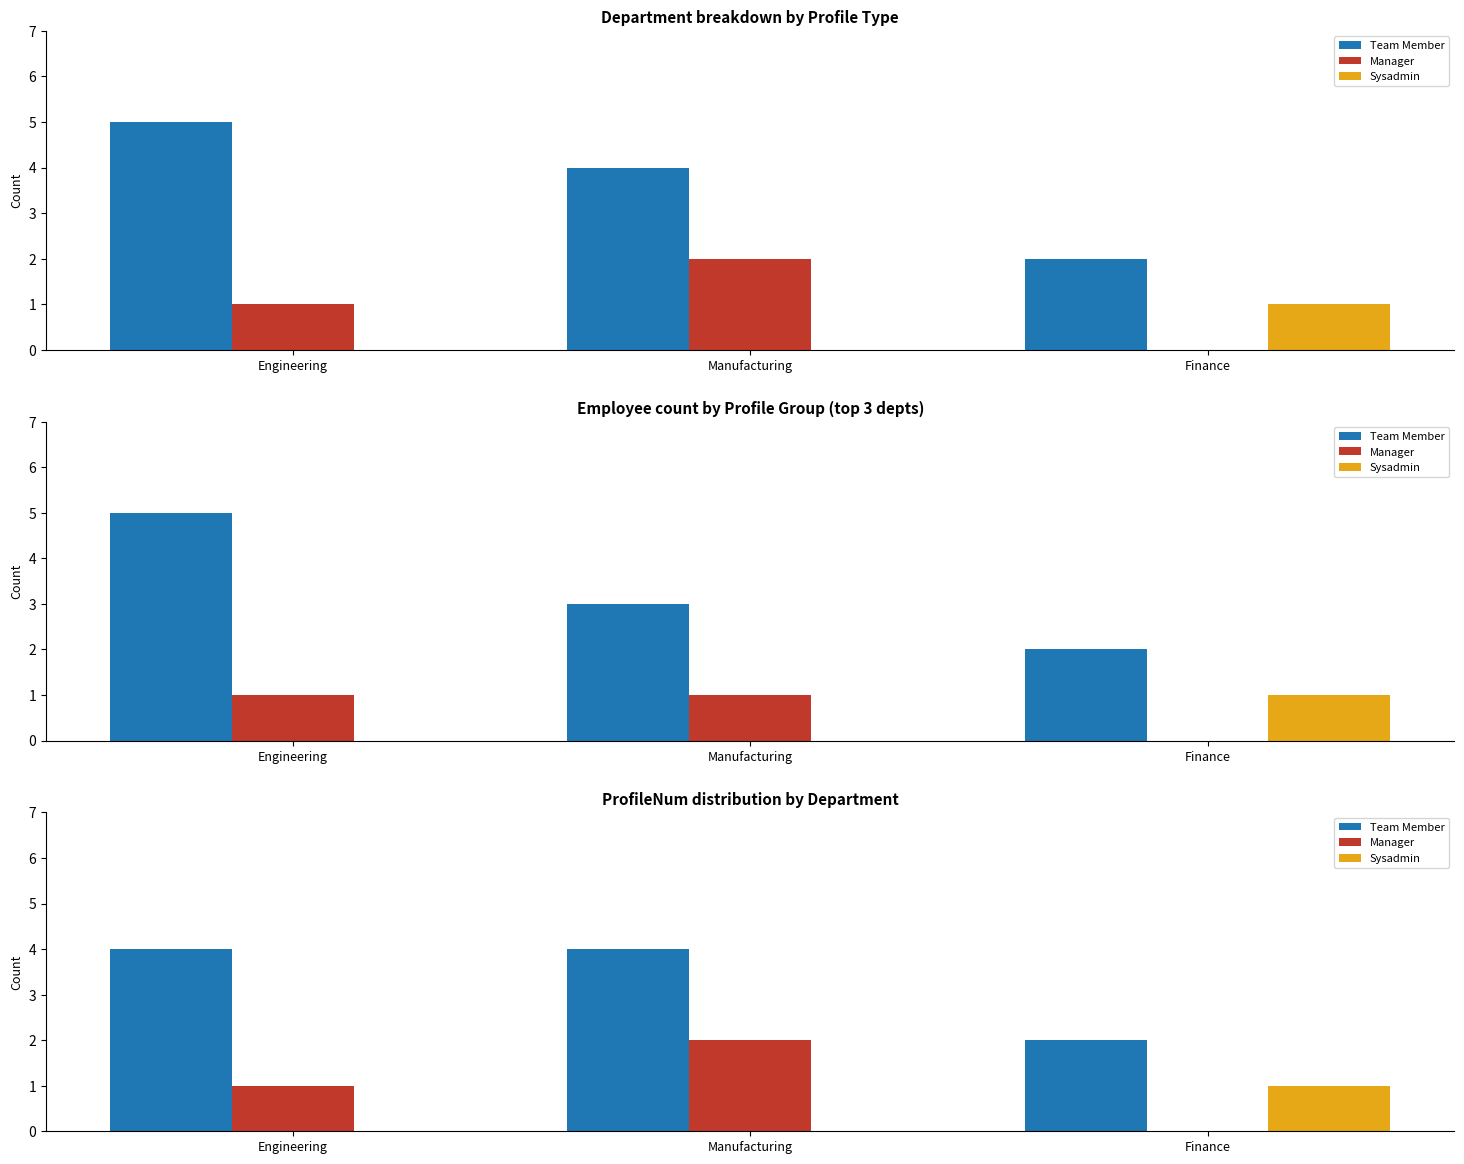

Which has a higher value, Manufacturing or Engineering?

Manufacturing